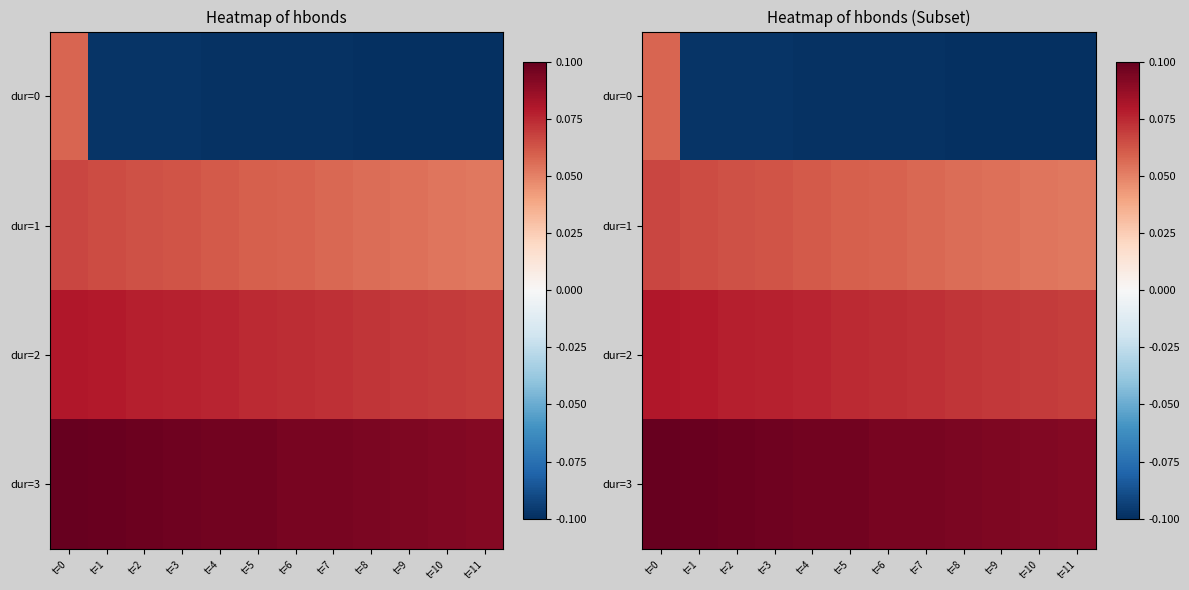

What is the total value across all series at t=7?

0.1